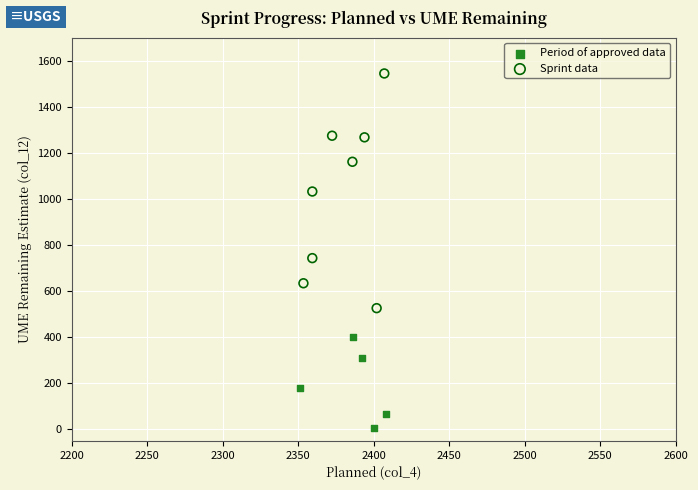

Which series has the largest Y range (max minus min)?

Sprint data